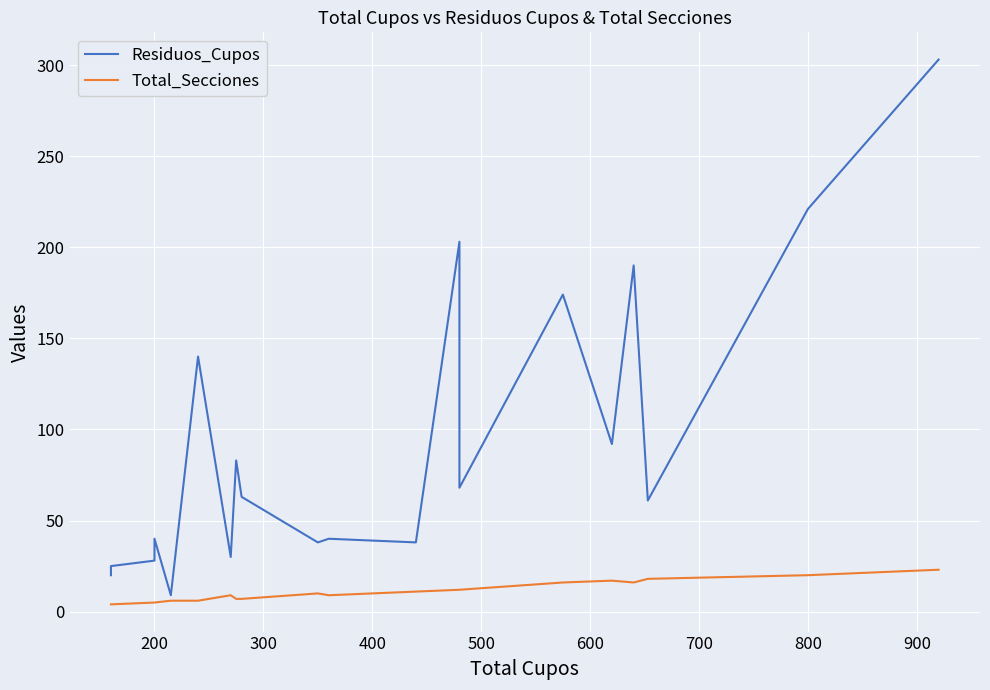

Which series has the largest range (max minus min)?

Residuos_Cupos